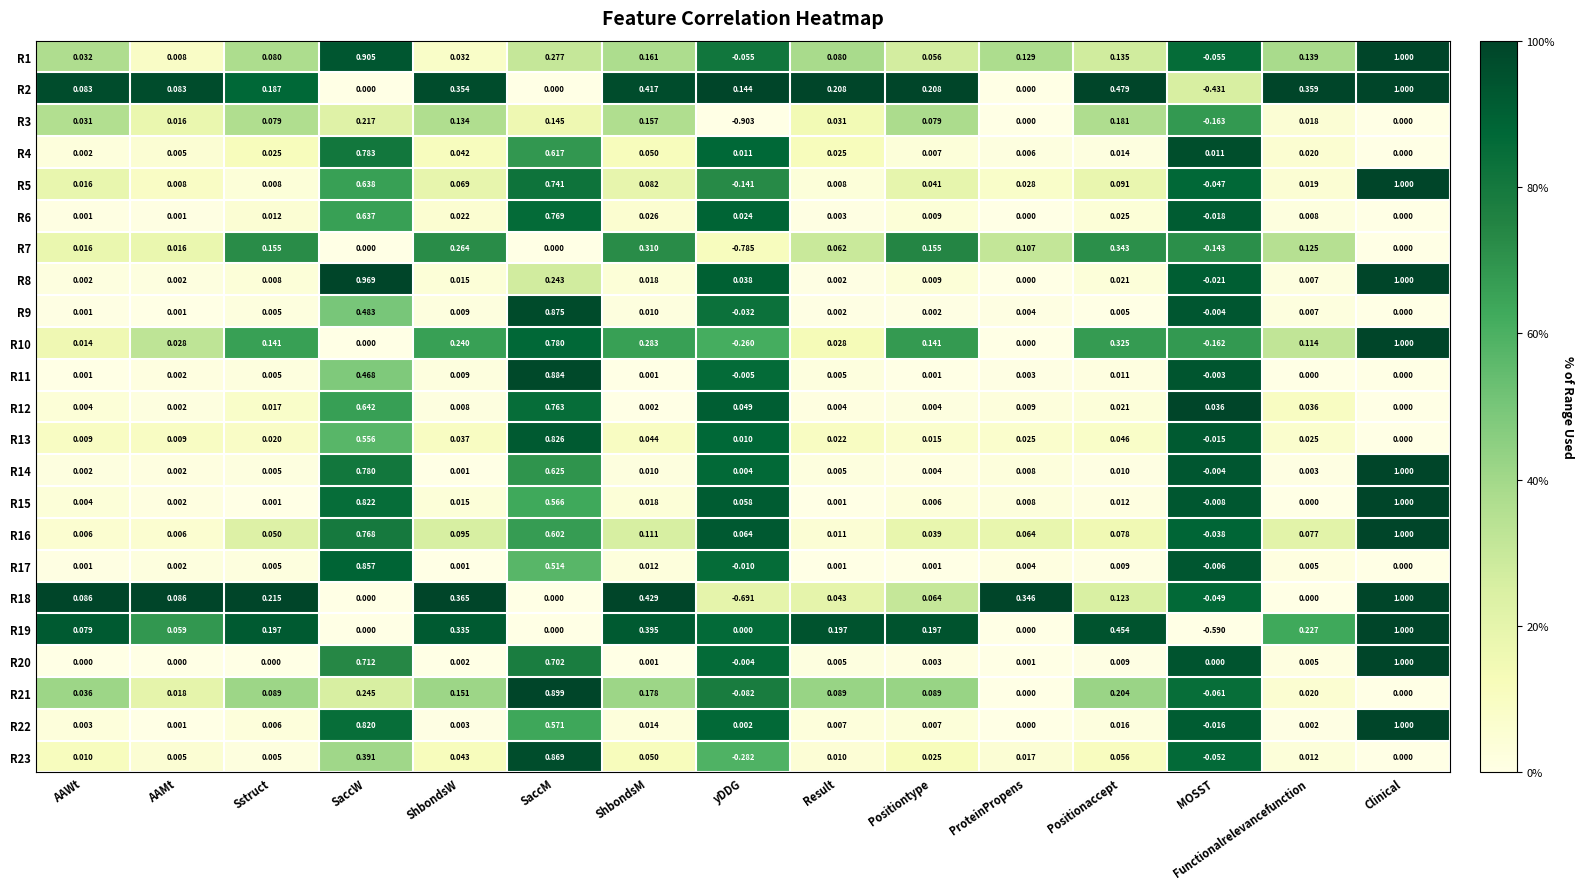

Which category has the highest value across all series?

Clinical